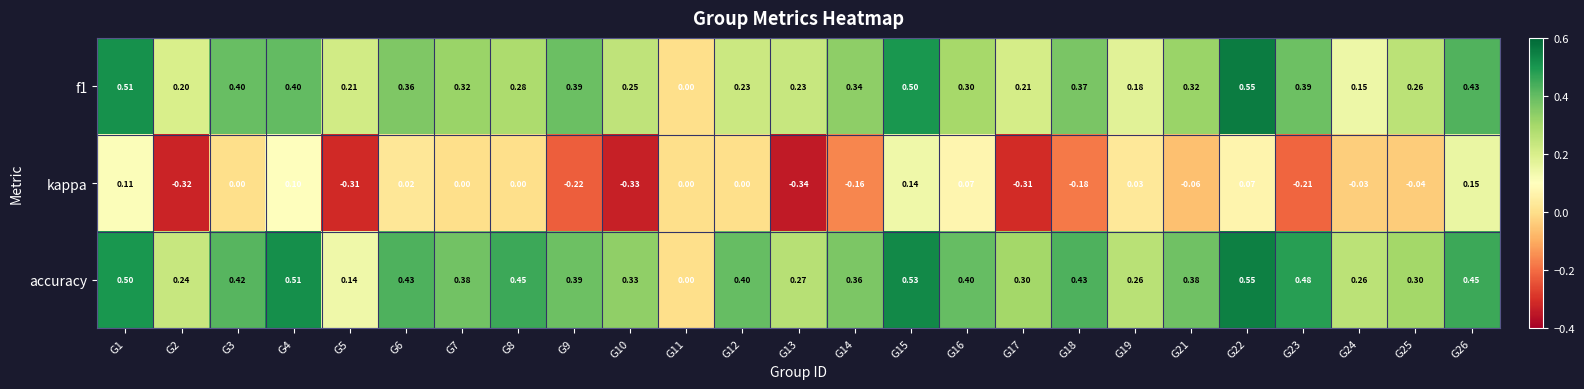

Is the value of accuracy at G11 greater than the value of f1 at G6?

No